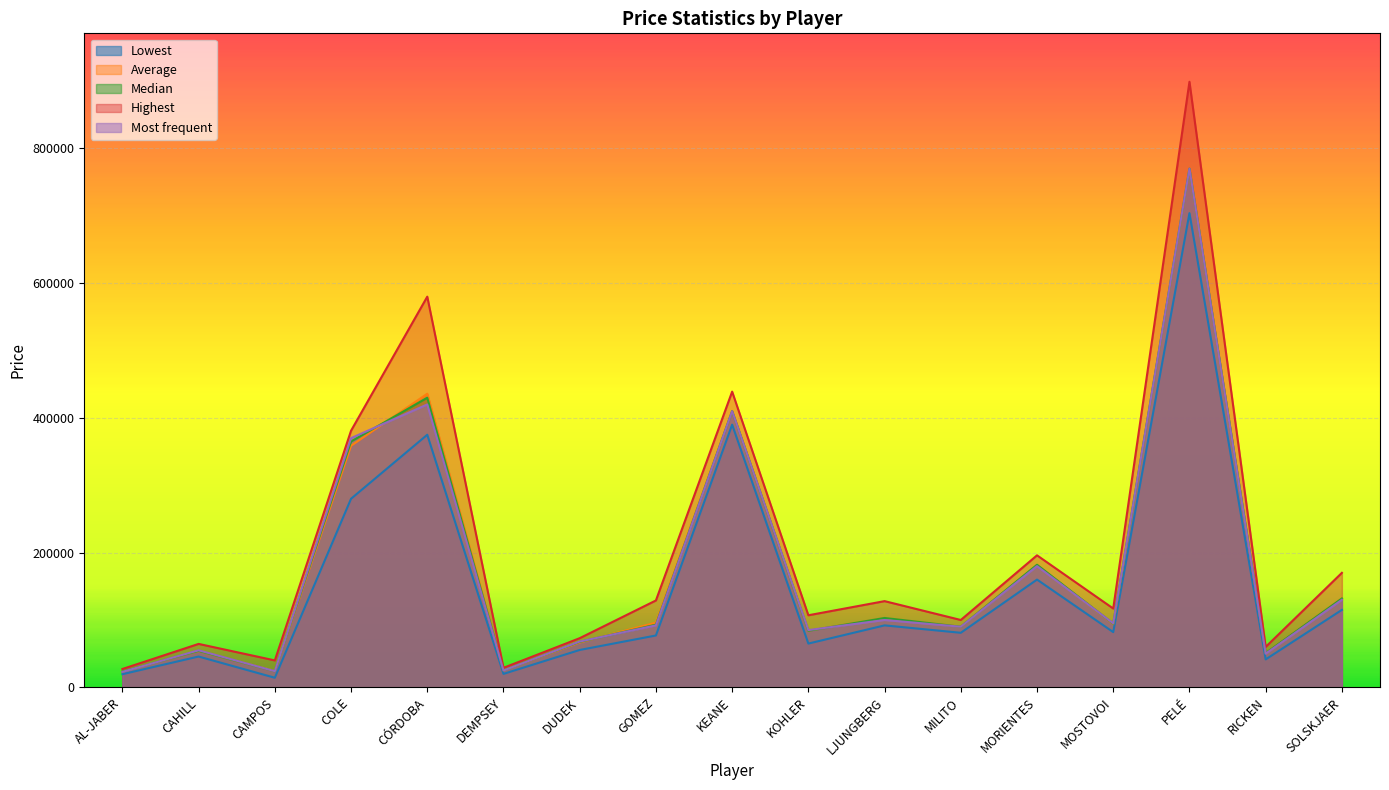

What is the average value of the Average series?

176471.2